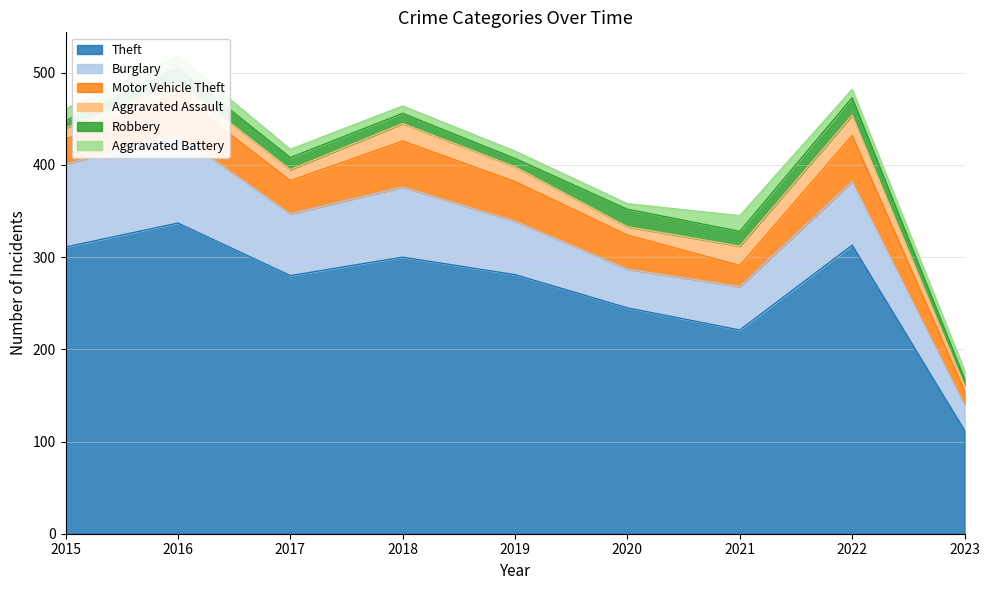

True or false: Aggravated Assault and Motor Vehicle Theft intersect in this chart.

False